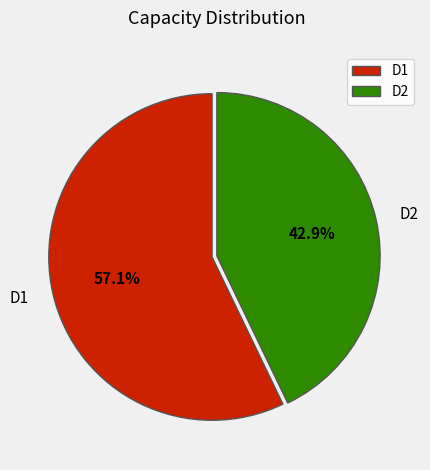

What percentage is the D1 slice, to the nearest percent?

57%